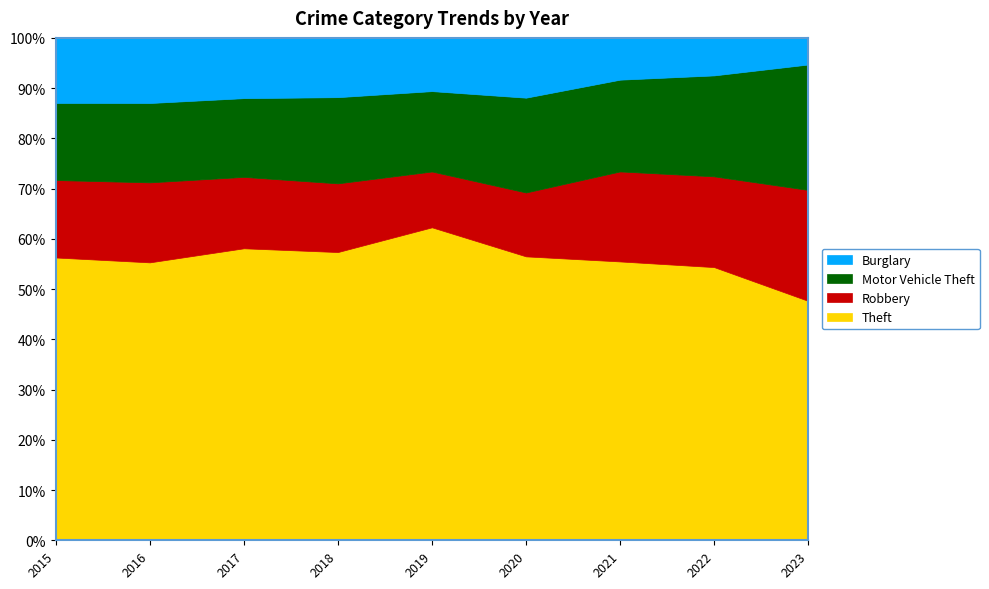

At 2021, list the series in order from smallest to largest.

Burglary, Robbery, Motor Vehicle Theft, Theft